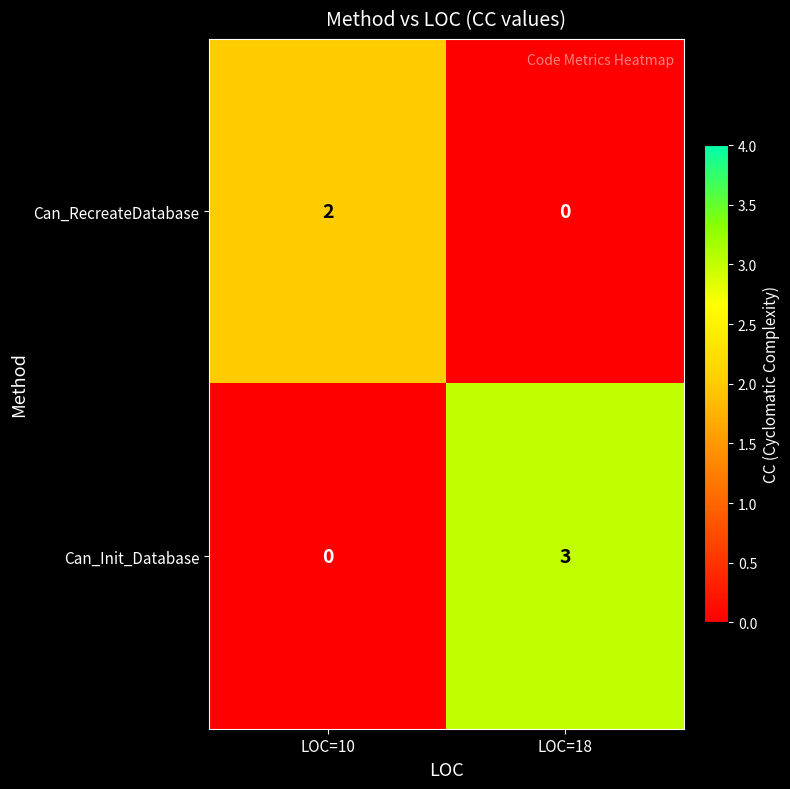

Which series has the largest range (max minus min)?

Can_Init_Database